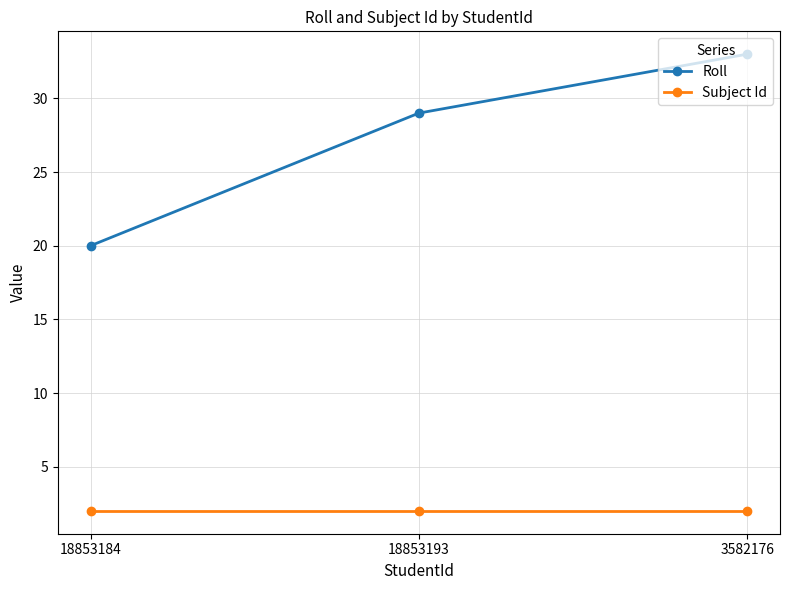

What are all the series names shown in the legend?

Roll, Subject Id